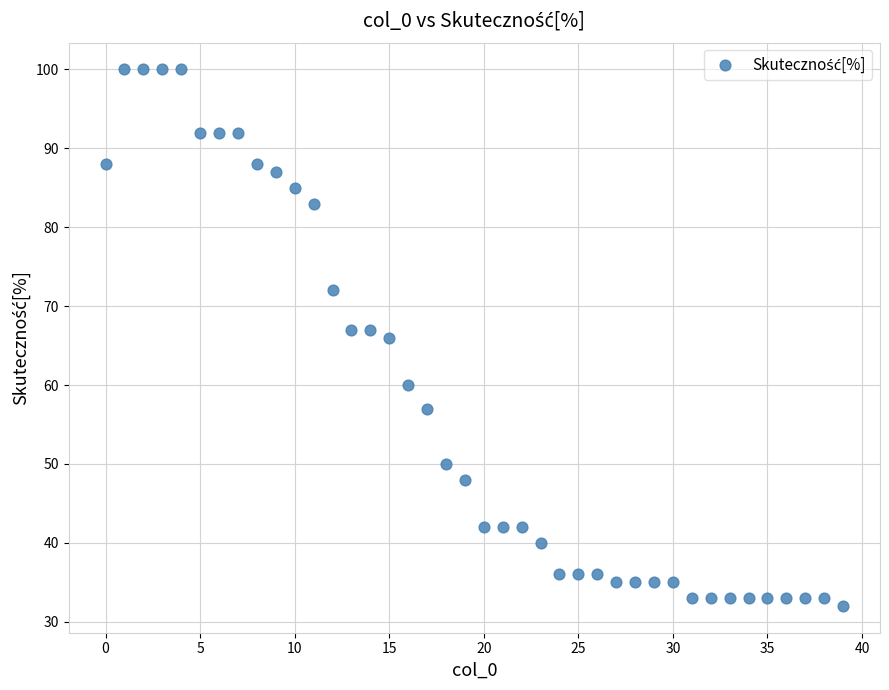

What is the range of Y values (max minus min)?

68